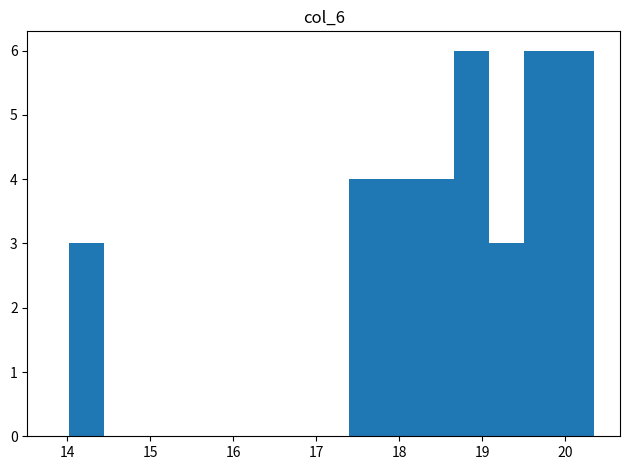

Reading left to right, list every bar in this chart as the range it spans on the x-axis followed by its height. Neither the bar edges nor the heights are printed on the chart, so give them approximately, as read against the axes.

14.0 to 14.4: 3
14.4 to 14.9: 0
14.9 to 15.3: 0
15.3 to 15.7: 0
15.7 to 16.1: 0
16.1 to 16.6: 0
16.6 to 17.0: 0
17.0 to 17.4: 0
17.4 to 17.8: 4
17.8 to 18.2: 4
18.2 to 18.7: 4
18.7 to 19.1: 6
19.1 to 19.5: 3
19.5 to 19.9: 6
19.9 to 20.3: 6